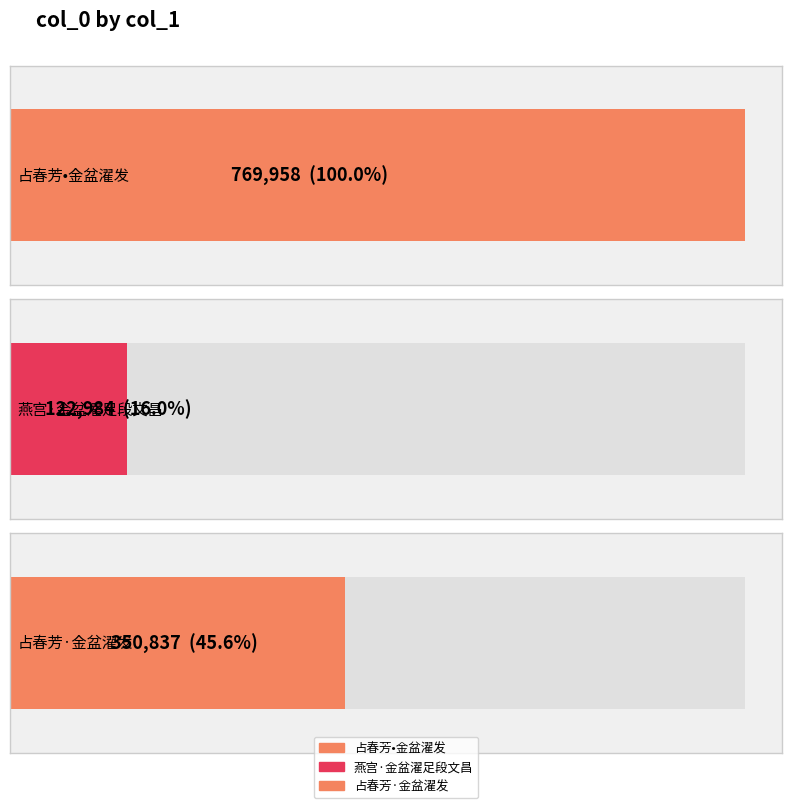

Which category has the lowest value across all series?

燕宫·金盆濯足段文昌